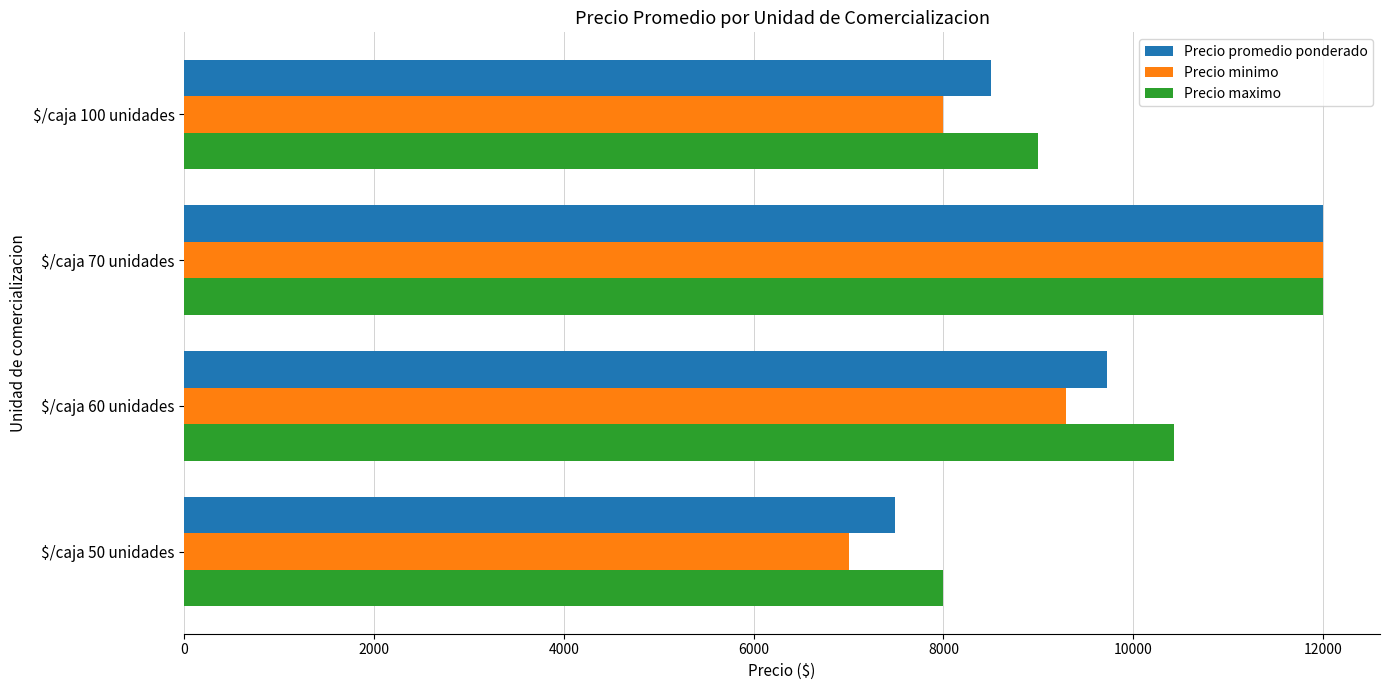

At which label is Precio minimo closest to 9500?

$/caja 60 unidades